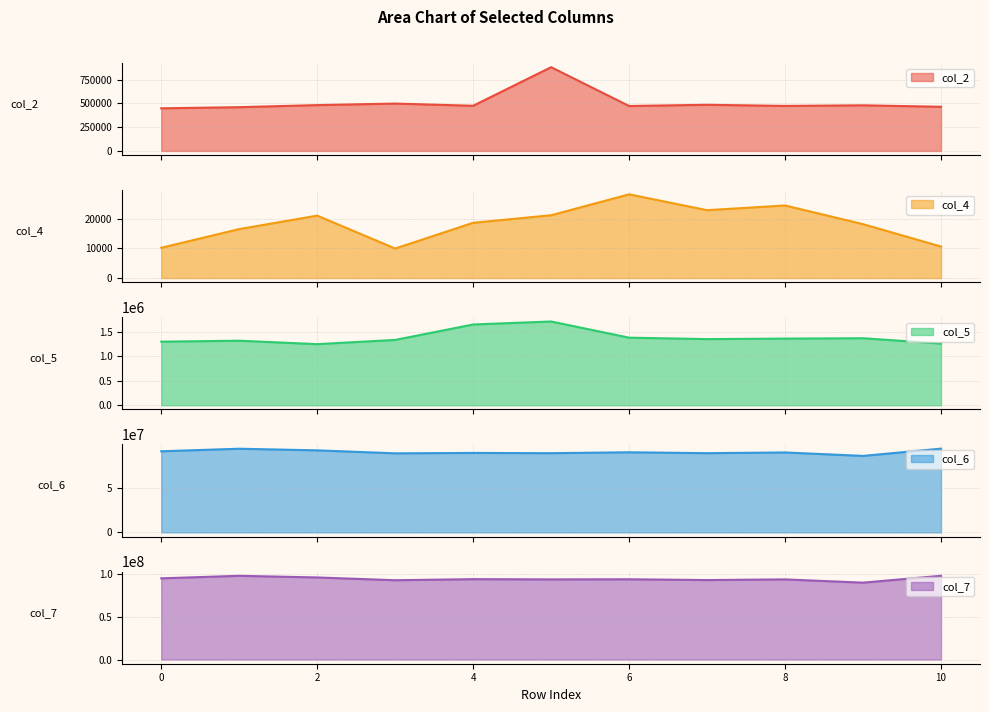

How many lines are shown in the chart?

5